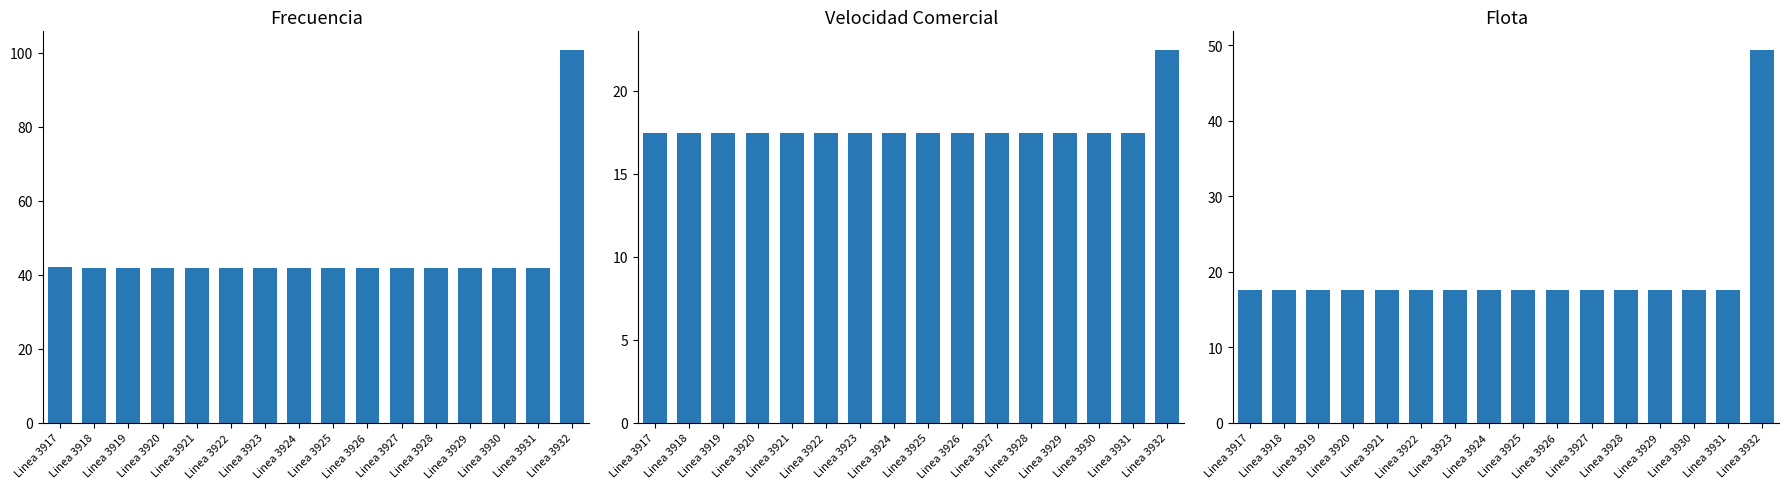

Reading left to right, list all the values displayed in this chart.

Frecuencia: Linea 3917=42.0	Linea 3918=42.0	Linea 3919=41.9	Linea 3920=41.9	Linea 3921=41.9	Linea 3922=41.9	Linea 3923=41.9	Linea 3924=41.9	Linea 3925=41.9	Linea 3926=41.8	Linea 3927=41.8	Linea 3928=41.9	Linea 3929=41.9	Linea 3930=41.9	Linea 3931=41.9	Linea 3932=100.7
Velocidad Comercial: Linea 3917=17.4	Linea 3918=17.4	Linea 3919=17.4	Linea 3920=17.4	Linea 3921=17.4	Linea 3922=17.4	Linea 3923=17.4	Linea 3924=17.4	Linea 3925=17.4	Linea 3926=17.4	Linea 3927=17.4	Linea 3928=17.4	Linea 3929=17.4	Linea 3930=17.4	Linea 3931=17.4	Linea 3932=22.5
Flota: Linea 3917=17.6	Linea 3918=17.6	Linea 3919=17.6	Linea 3920=17.6	Linea 3921=17.6	Linea 3922=17.6	Linea 3923=17.6	Linea 3924=17.6	Linea 3925=17.6	Linea 3926=17.6	Linea 3927=17.6	Linea 3928=17.6	Linea 3929=17.6	Linea 3930=17.6	Linea 3931=17.6	Linea 3932=49.4